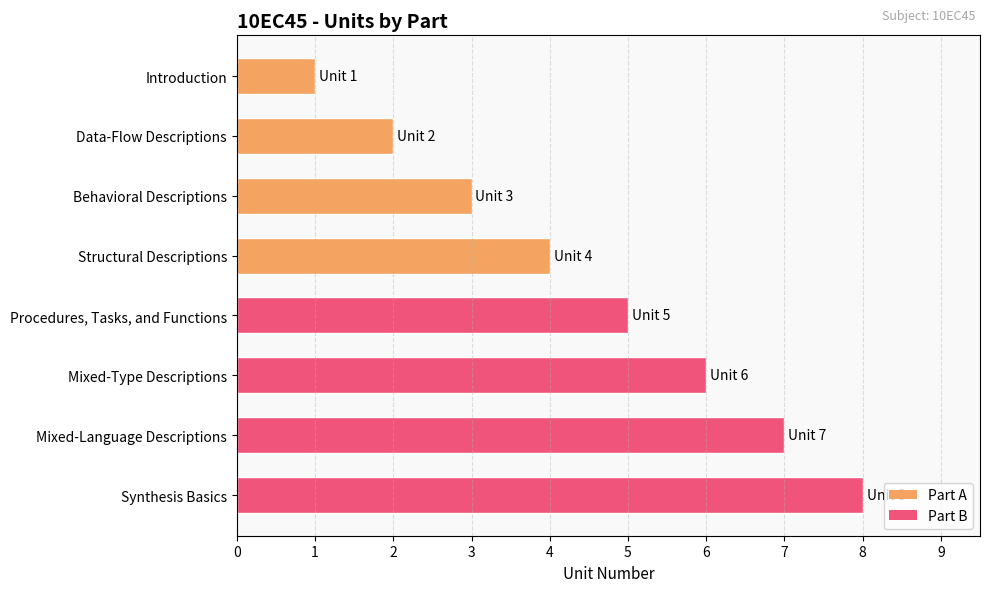

What is the maximum value shown in the chart?

8